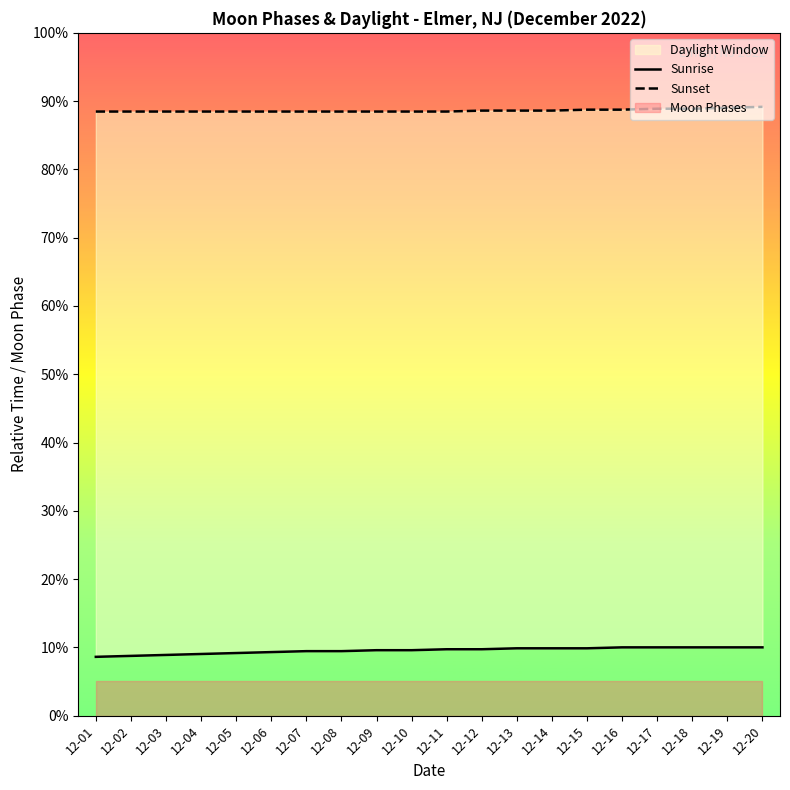

True or false: Sunrise and Sunset cross at least once.

False